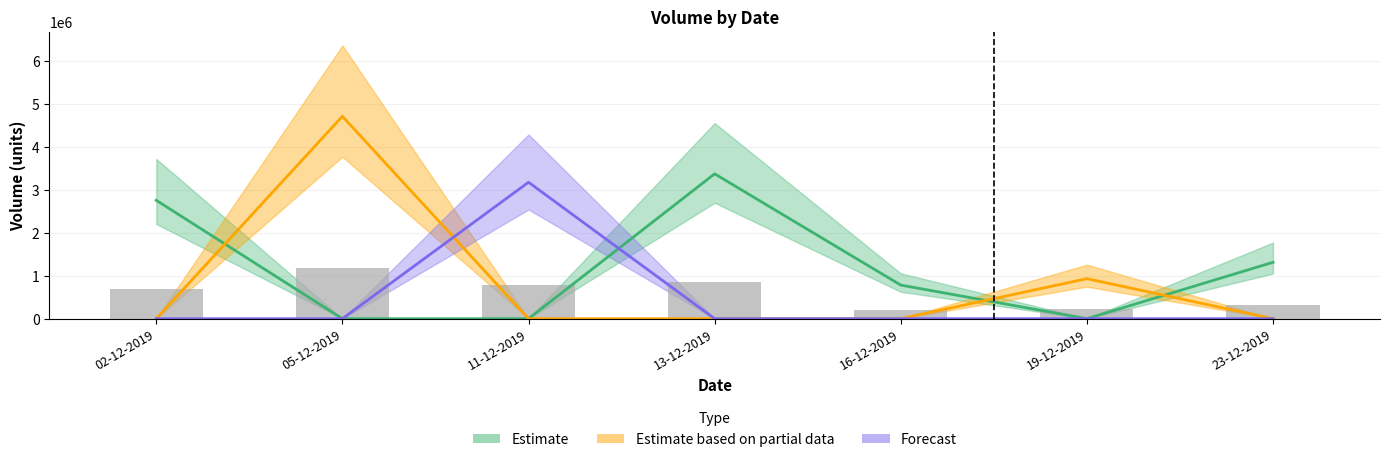

Approximately how many times larger is the value at 05-12-2019 compared to 23-12-2019?

3.6